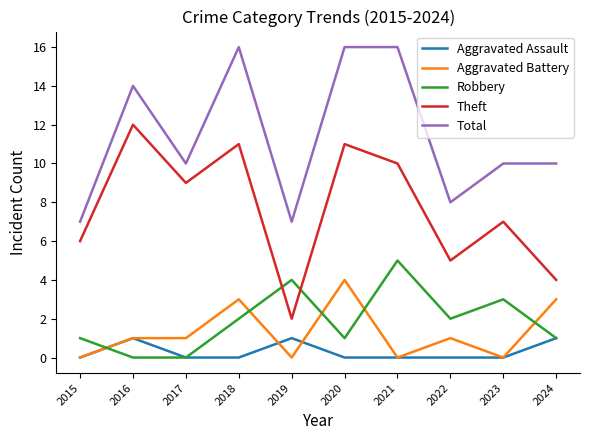

Which series has the largest total across all categories?

Total